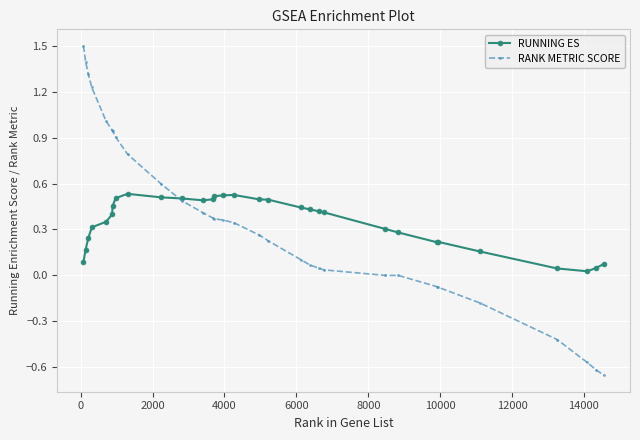

How many times do RUNNING ES and RANK METRIC SCORE cross each other?

1